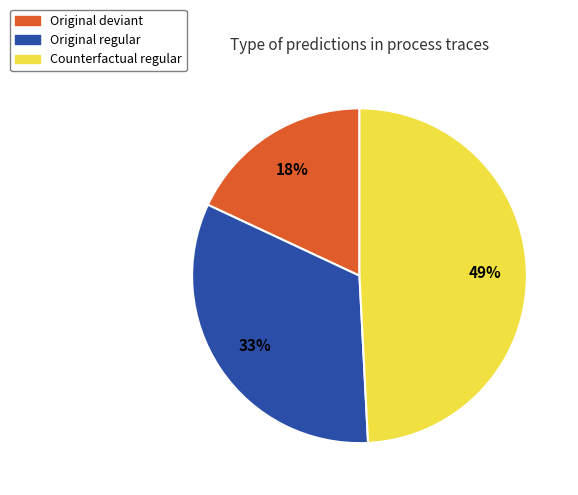

To the nearest percent, what is the difference between the largest and smallest slice percentages?

31%